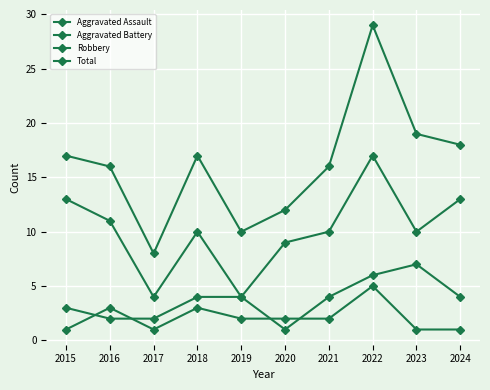

What is the maximum value for Aggravated Assault?

5